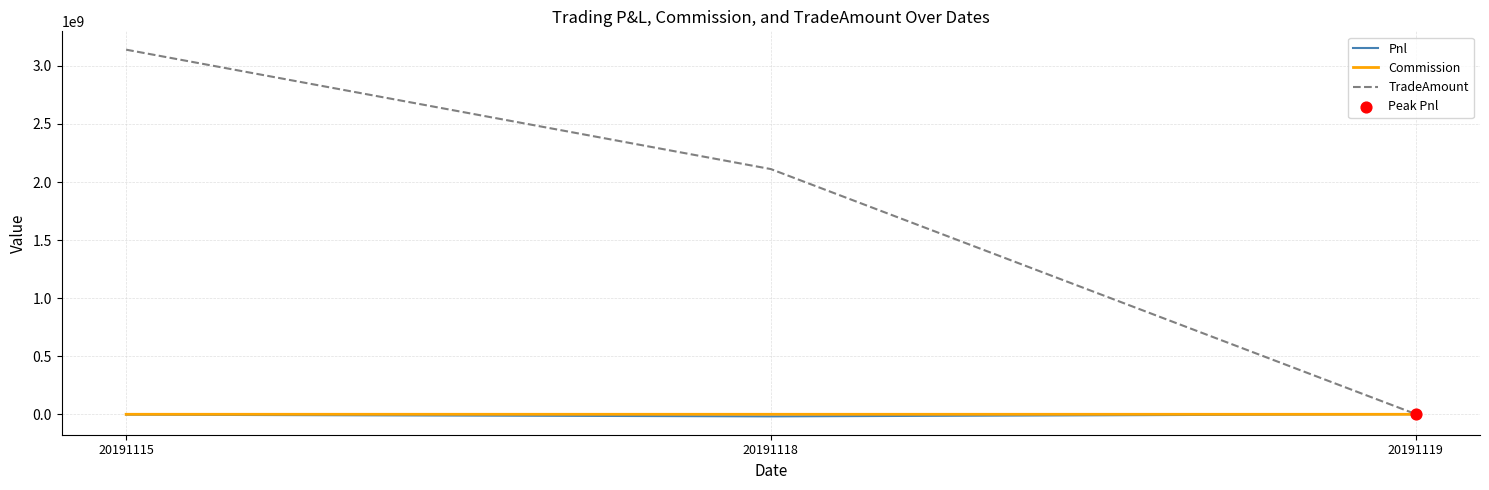

Which series changed the most between 20191118 and 20191119?

TradeAmount